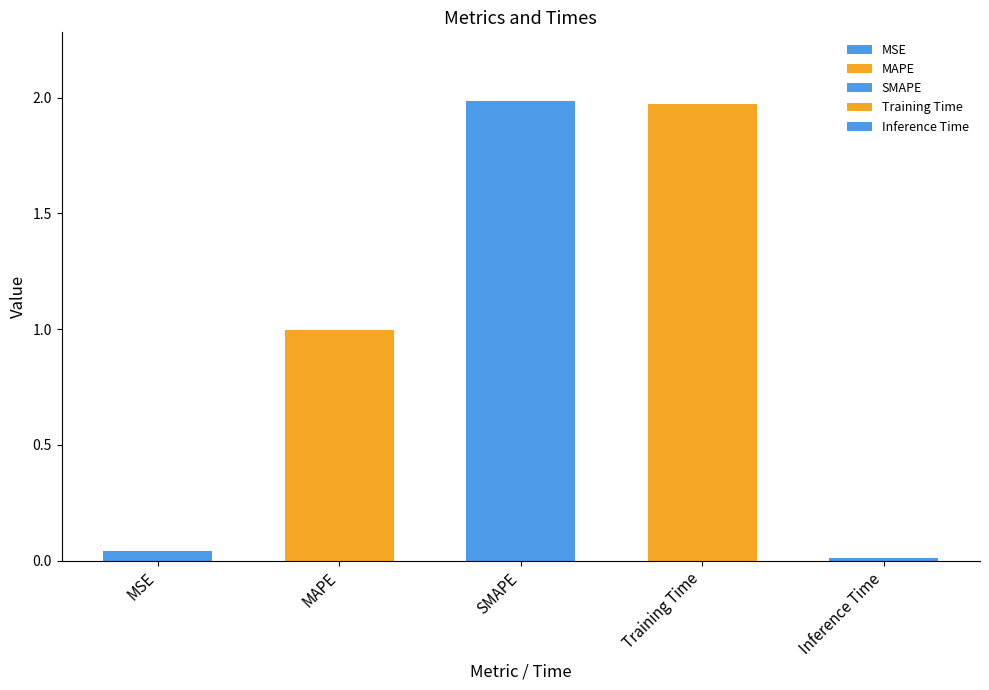

How many bars are there in total?

5